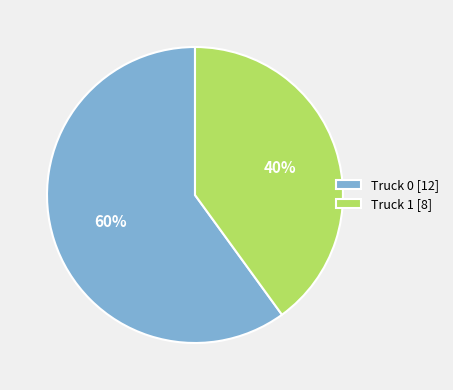

To the nearest percent, what portion does Truck 0 represent?

60%